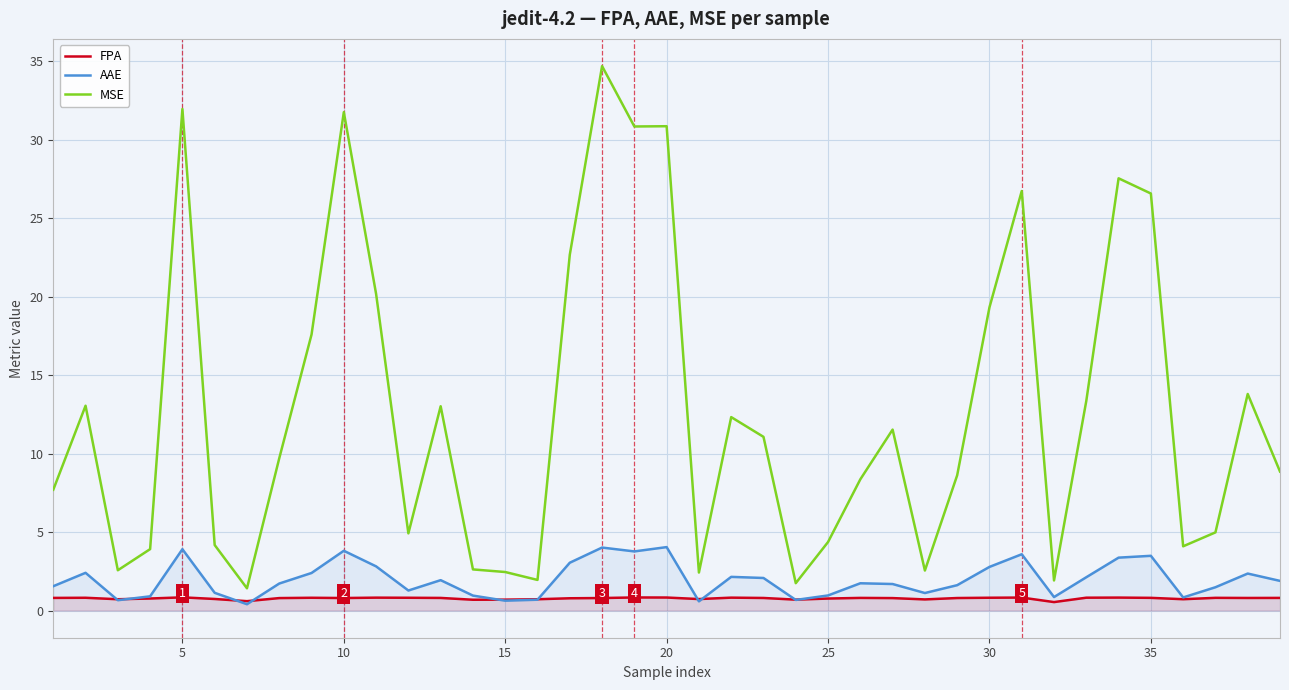

What is the difference between the maximum and minimum values in the MSE series?

33.3